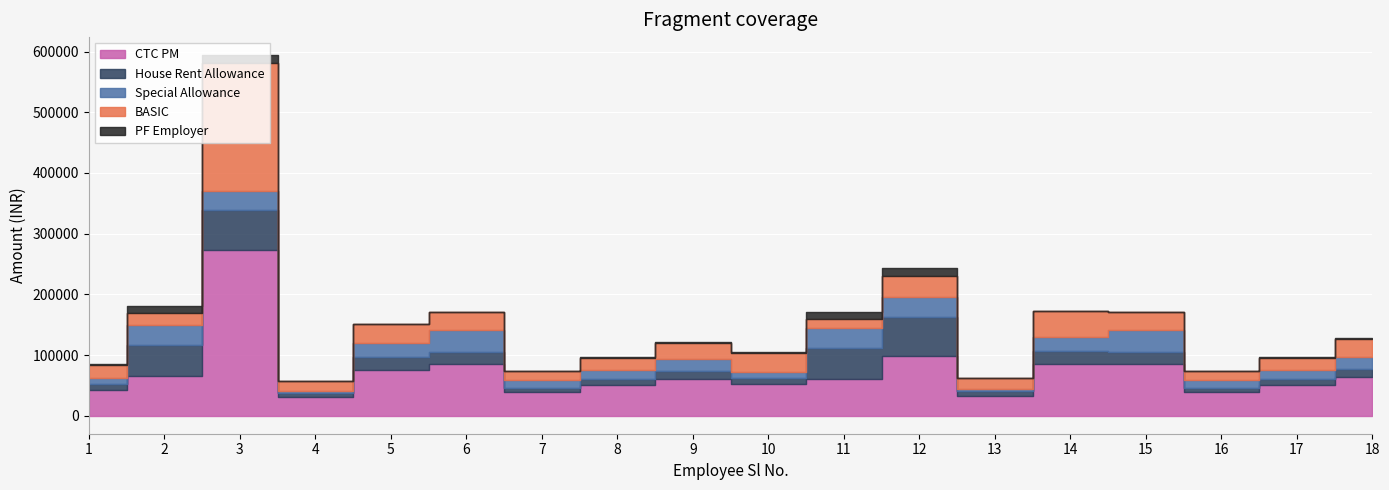

What is the total value across all series at 2?

180821